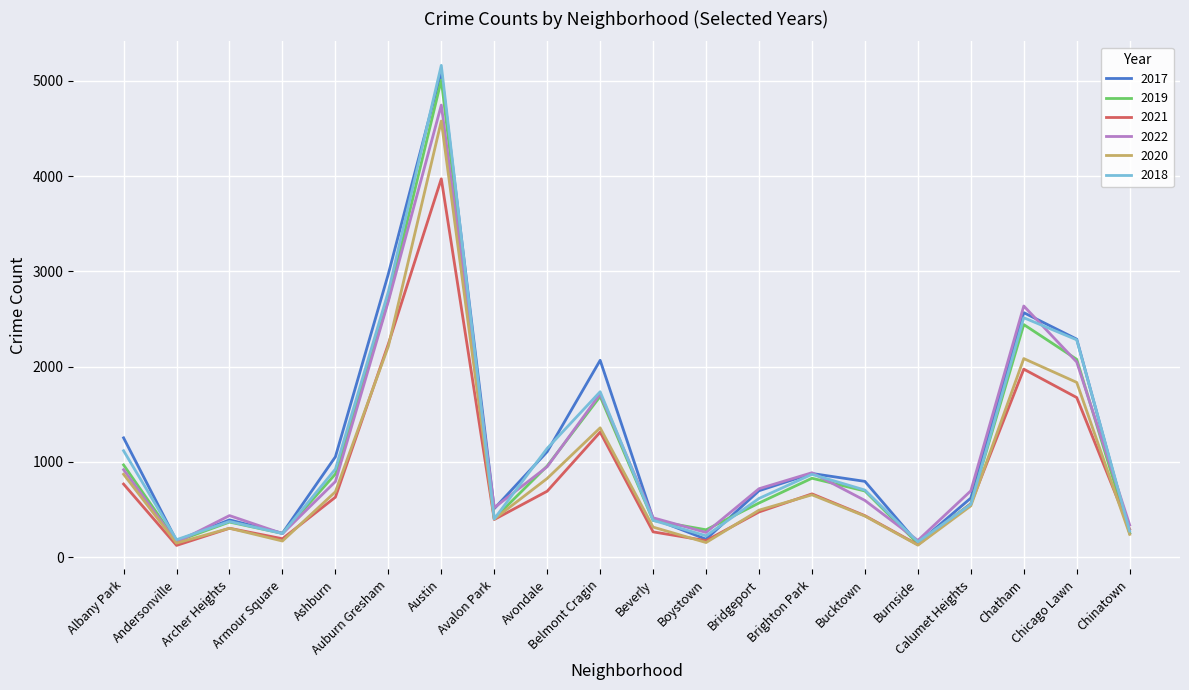

How many lines are shown in the chart?

6